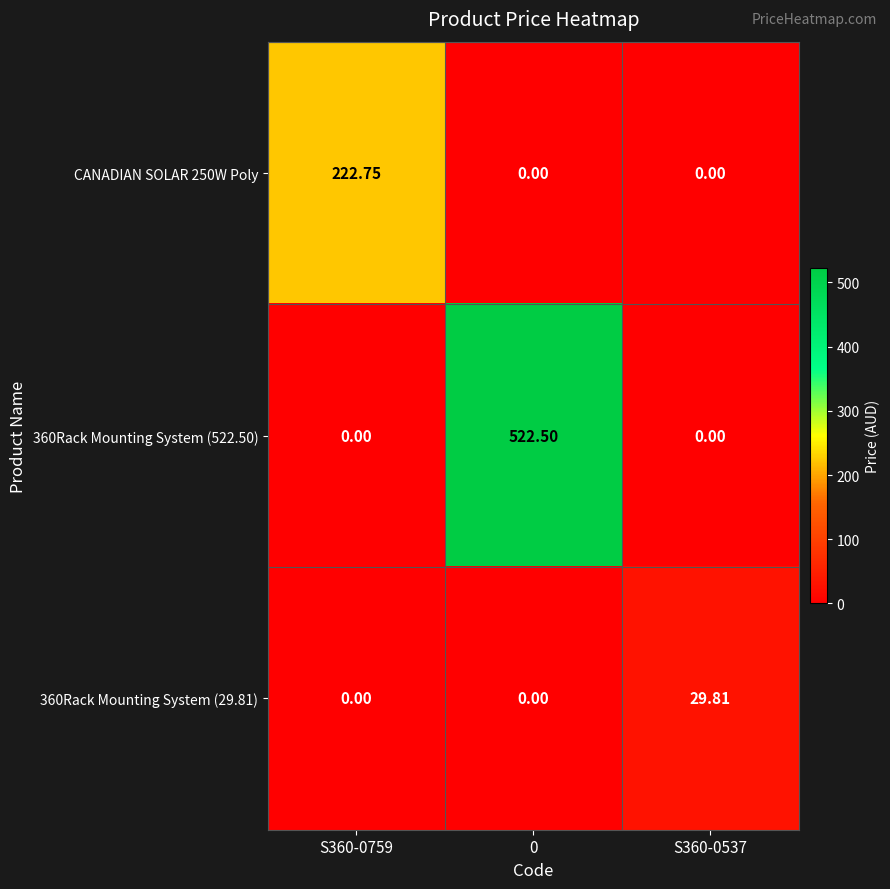

How many distinct data groups are displayed?

3